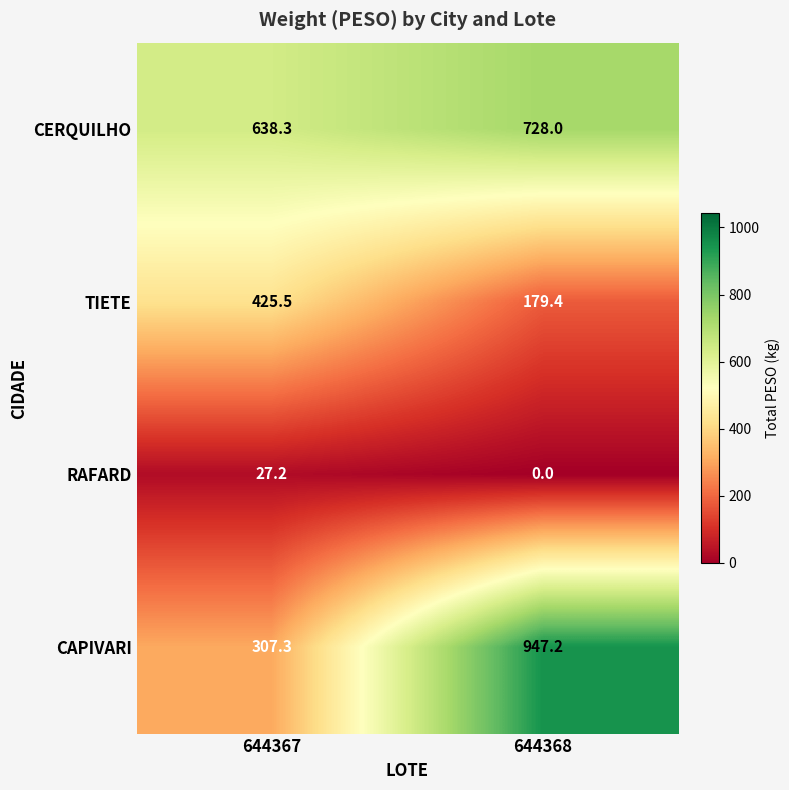

How many categories are shown in the chart?

2